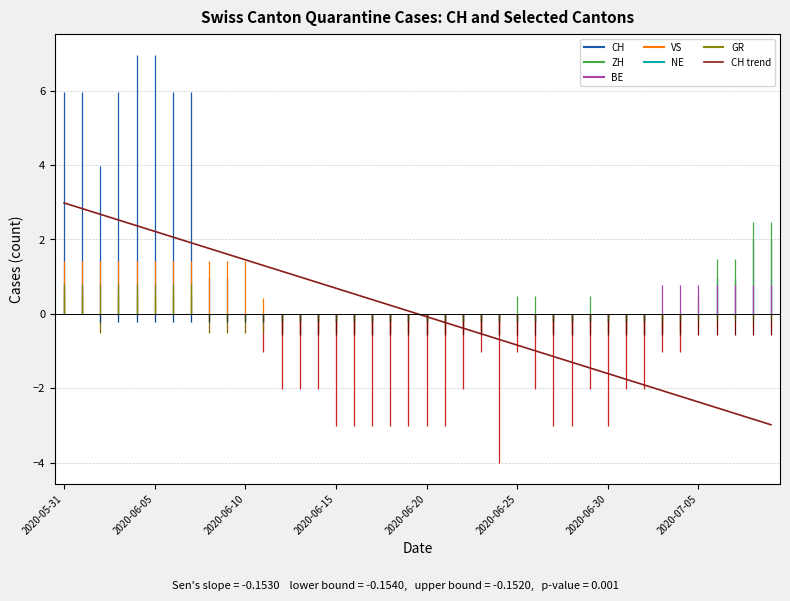

Count the number of data series in this chart.

1